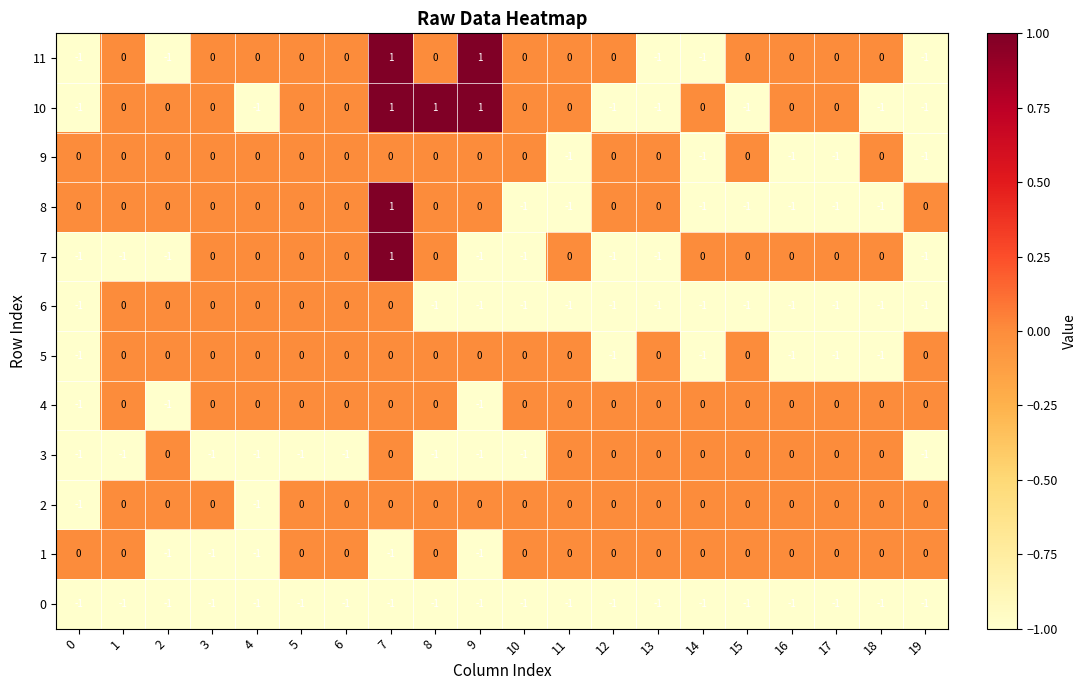

How many 11 values are between 0 and 1?

15